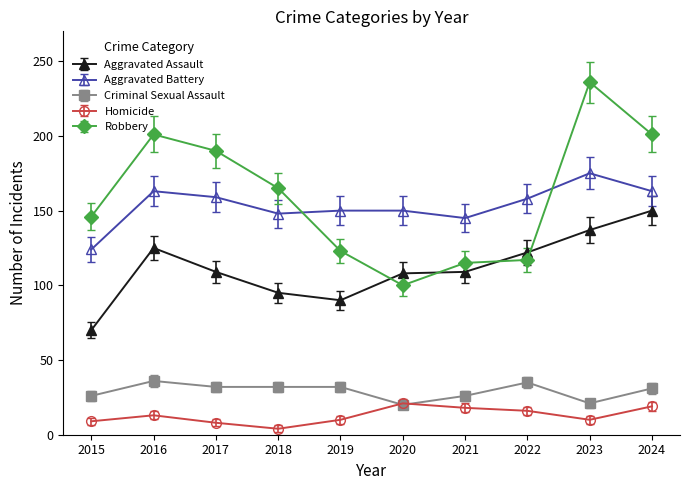

What are all the series names shown in the legend?

Aggravated Assault, Aggravated Battery, Criminal Sexual Assault, Homicide, Robbery